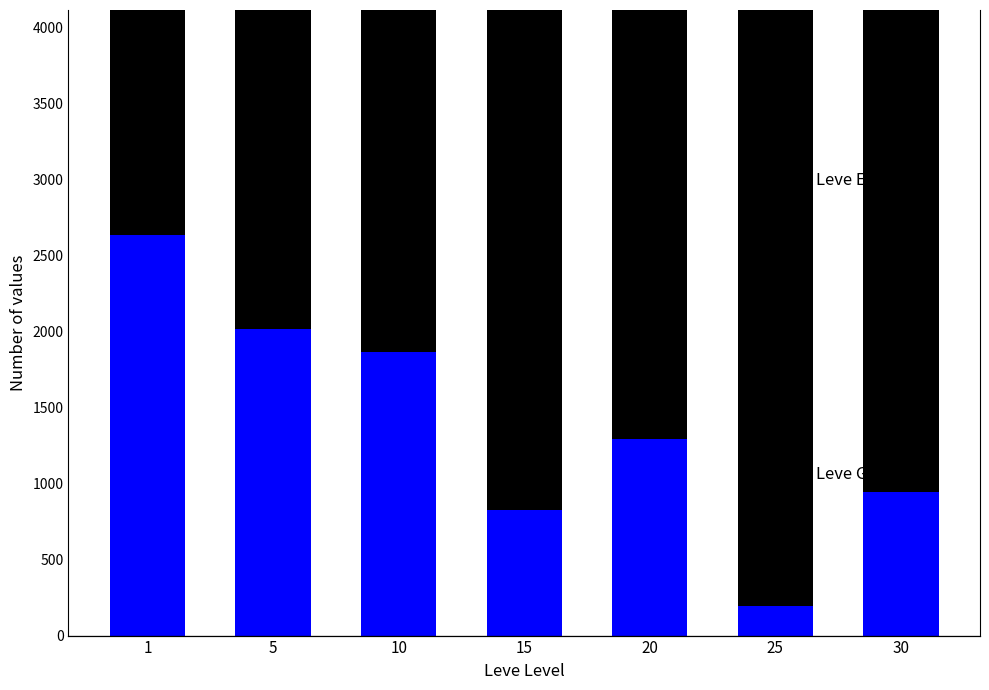

Rank the categories by Leve EXP value from lowest to highest.

30, 5, 15, 1, 10, 25, 20